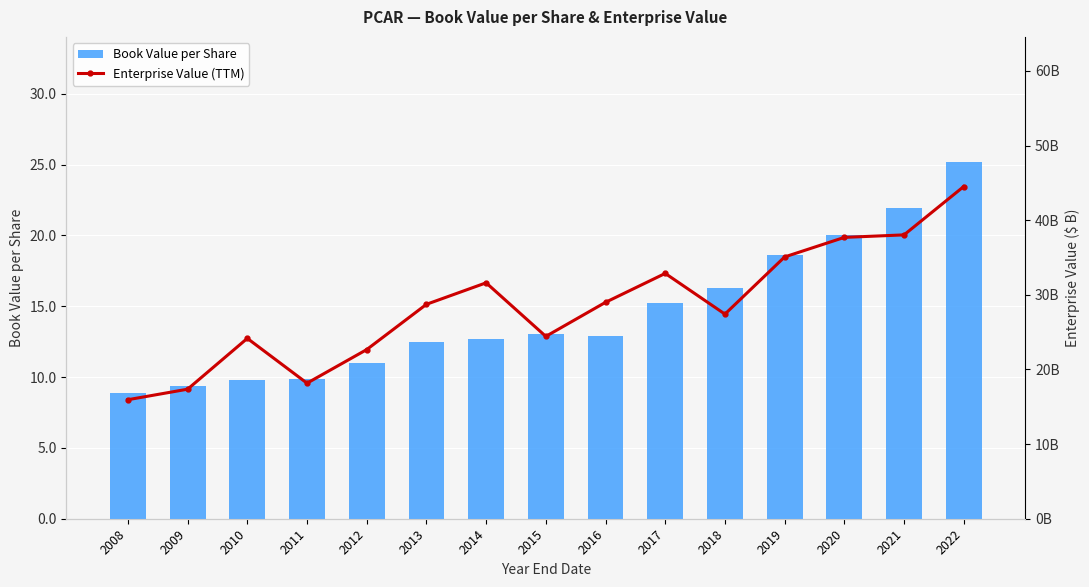

At which label is Enterprise Value (TTM) closest to 30?

2016